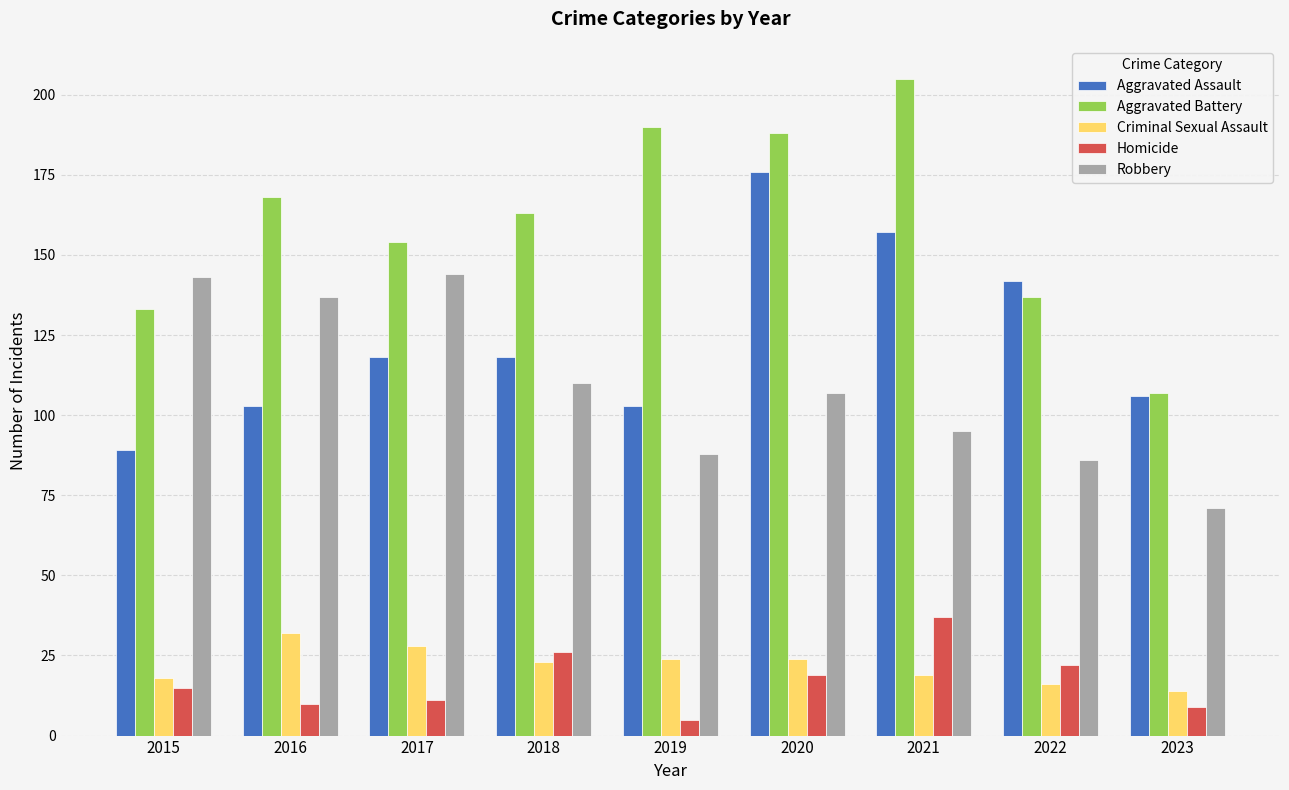

What is the value of the Aggravated Assault bar at the 5th from the left?

103